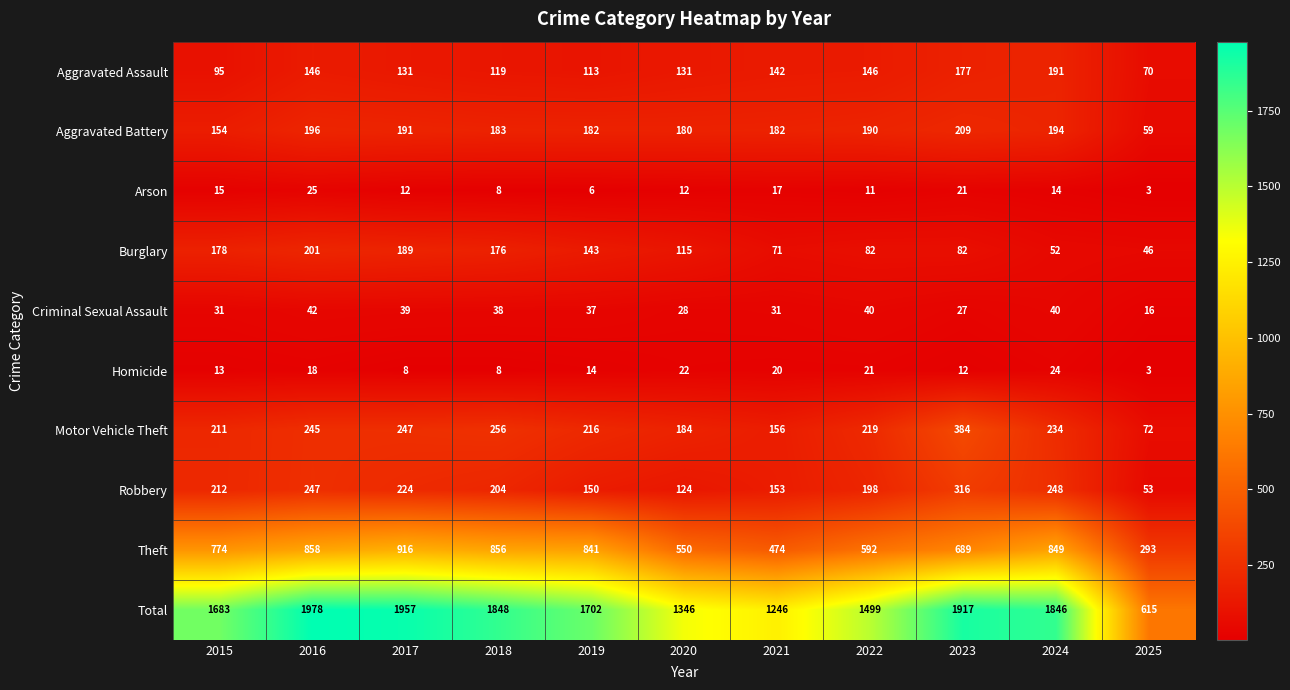

Read the Burglary value at 2016.

201